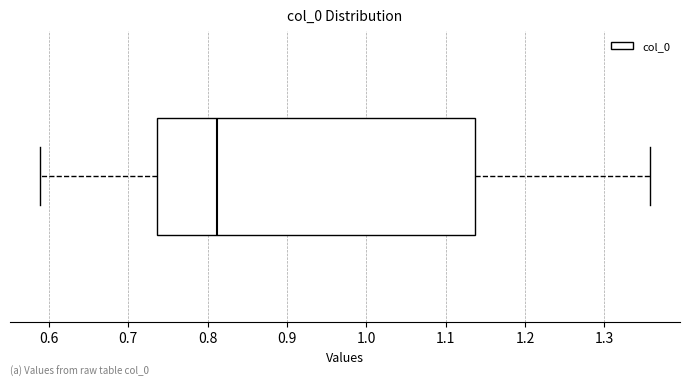

Where does the left whisker of the box end on the x-axis? The values are not printed on the chart, so give them approximately, as read against the axis.

0.59